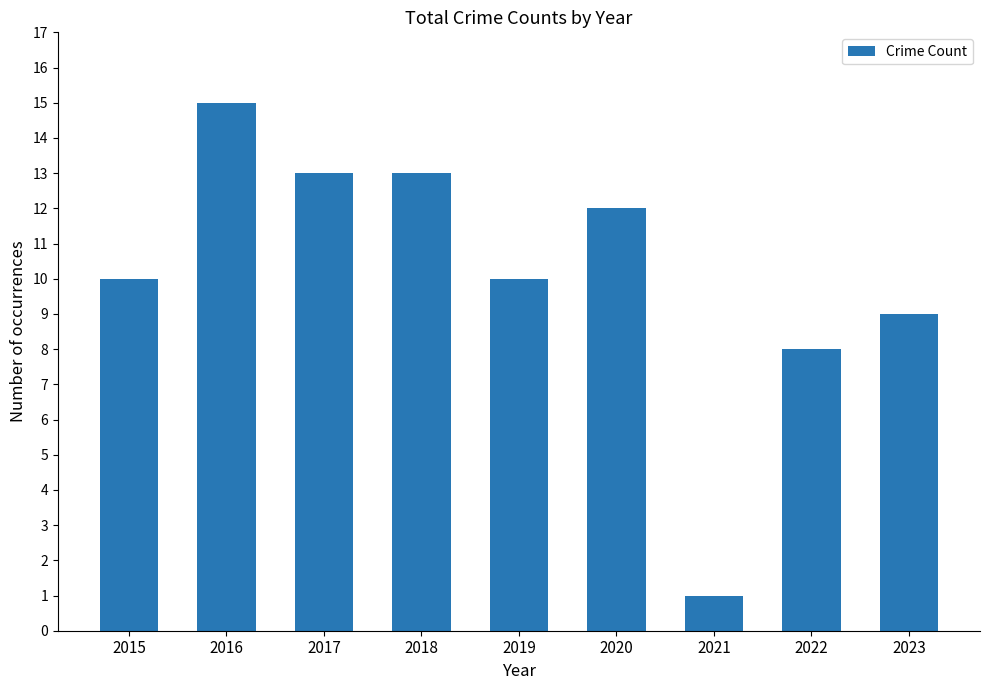

What value does the data have at 2020?

12